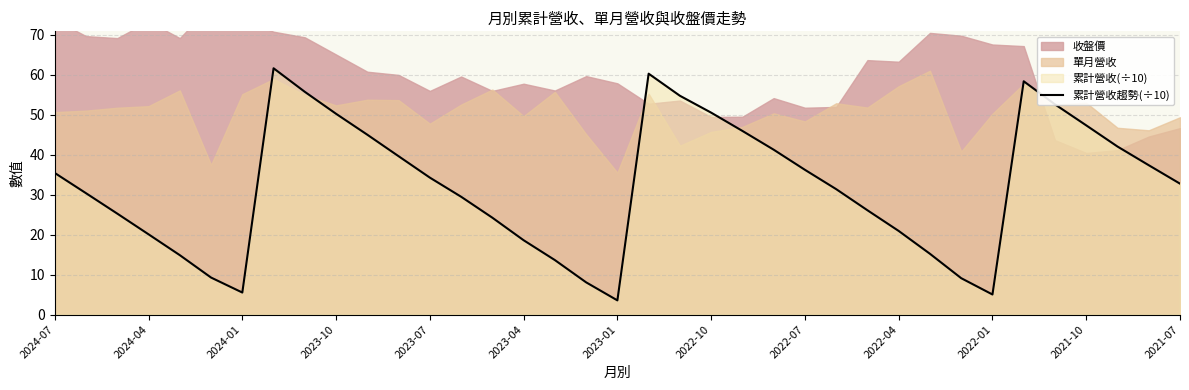

At which label does 累計營收趨勢(÷10) reach its minimum?

2023-01